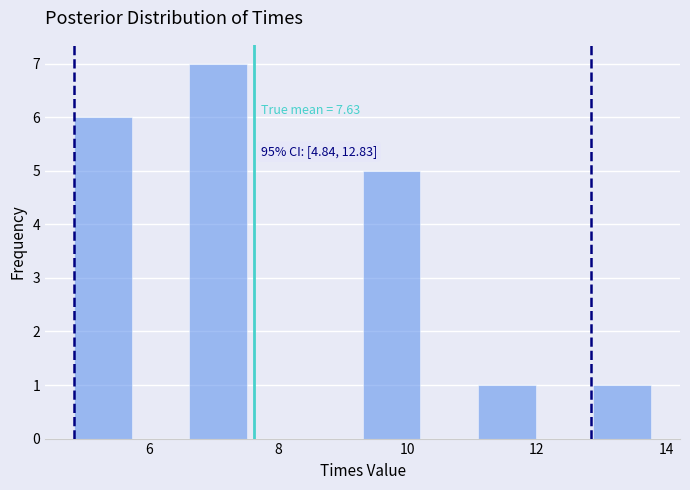

Over which range of the x-axis is the bar tallest?

6.6 to 7.6